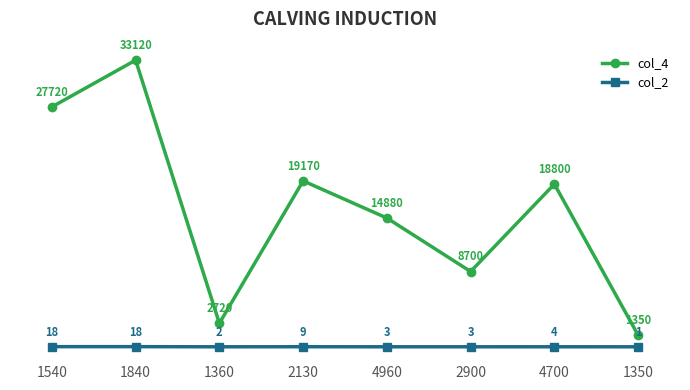

The col_2 series shows 2 at 1360. True or false?

True